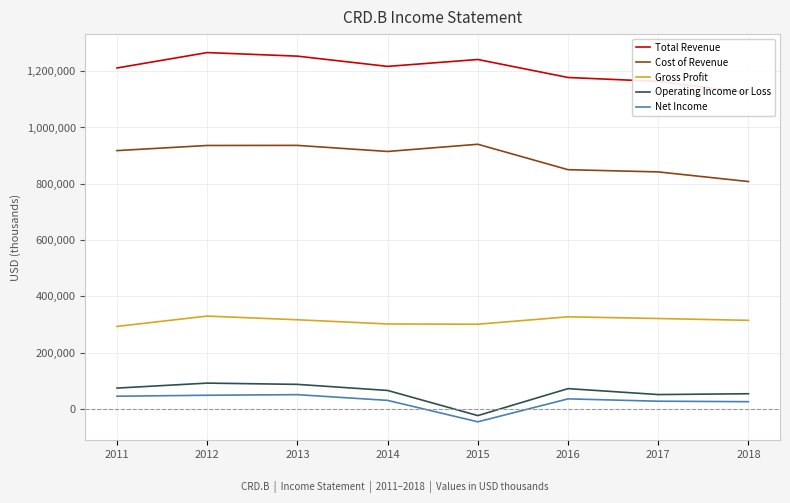

Reading left to right, transcribe all the data shown in this chart.

Total Revenue: 1211400	1266100	1253400	1217000	1241500	1177600	1163700	1123000
Cost of Revenue: 917900	936100	936400	914800	940400	850100	842200	808000
Gross Profit: 293400	330100	317000	302100	301200	327500	321500	315000
Operating Income or Loss: 74300	92000	87500	65900	-23400	72400	51300	54200
Net Income: 45400	48900	51000	30600	-45500	36000	27700	26000